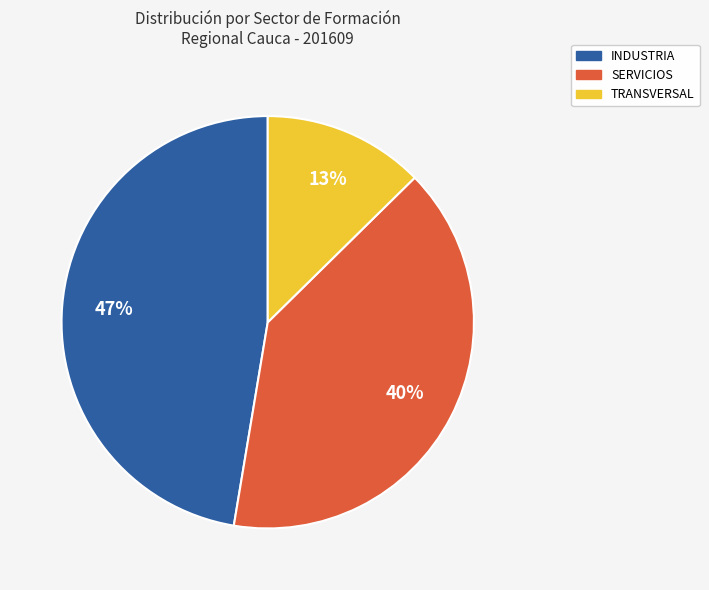

Does any single category account for the majority?

No